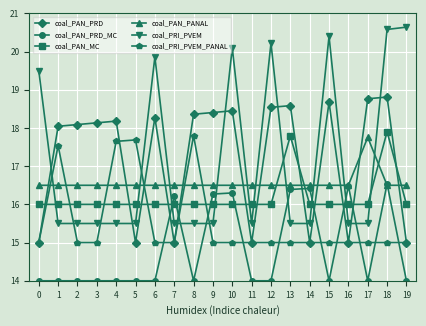

What is the value of the coal_PAN_MC point at the 4th from the left?

16.0